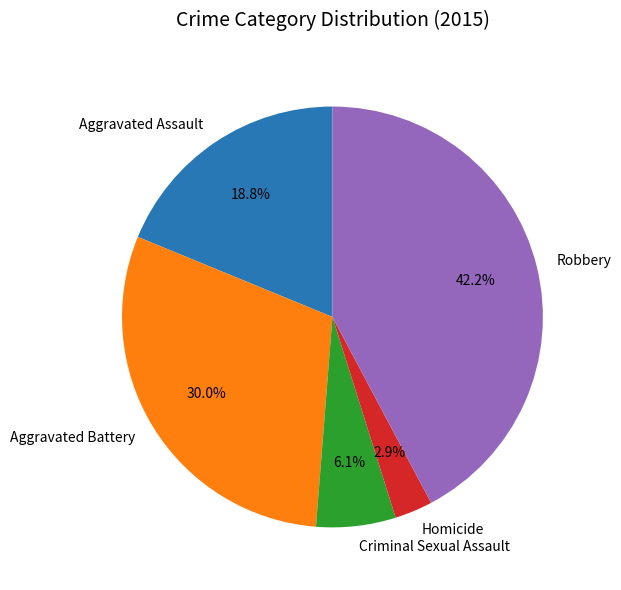

Does any single category account for the majority?

No